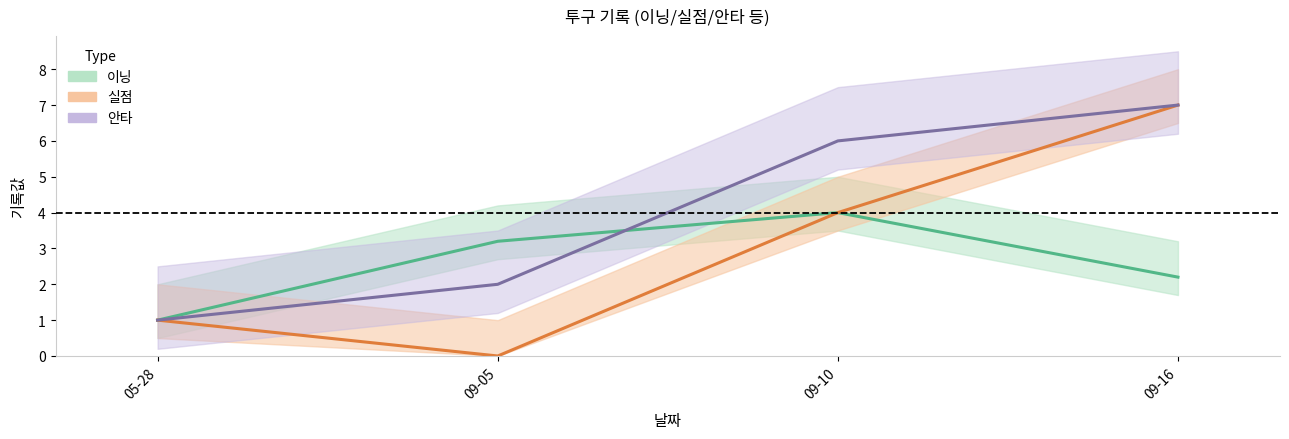

True or false: 실점 and 안타 intersect in this chart.

False